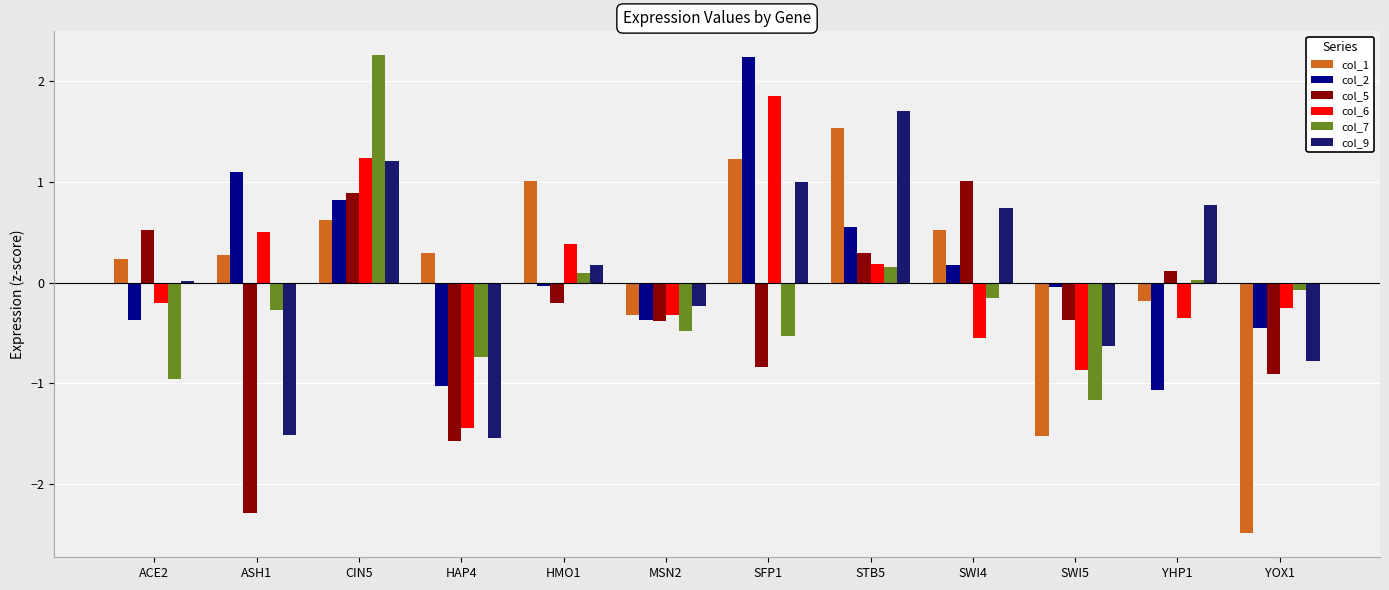

What is the difference between the col_5 values at ACE2 and ASH1?

2.8